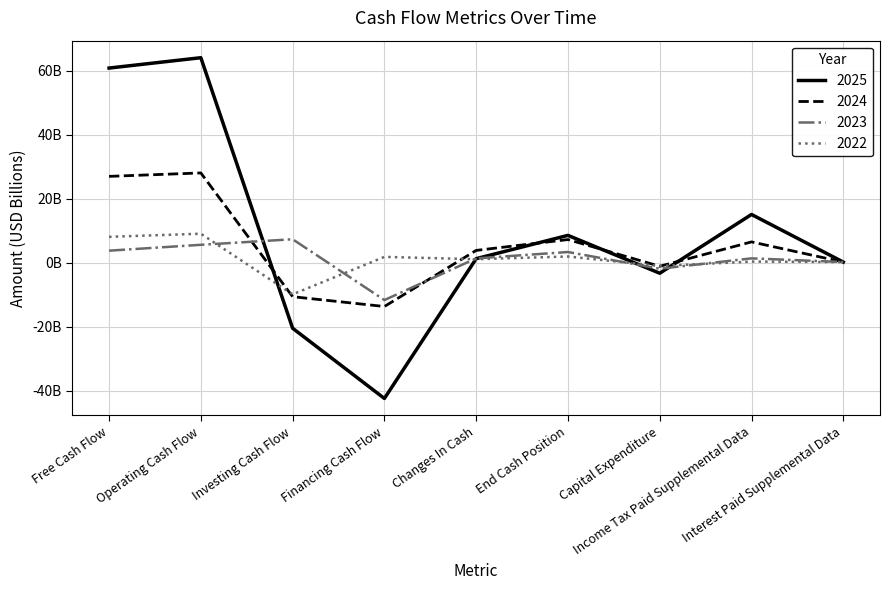

What is the difference between the highest and lowest values at Income Tax Paid Supplemental Data?

14.7